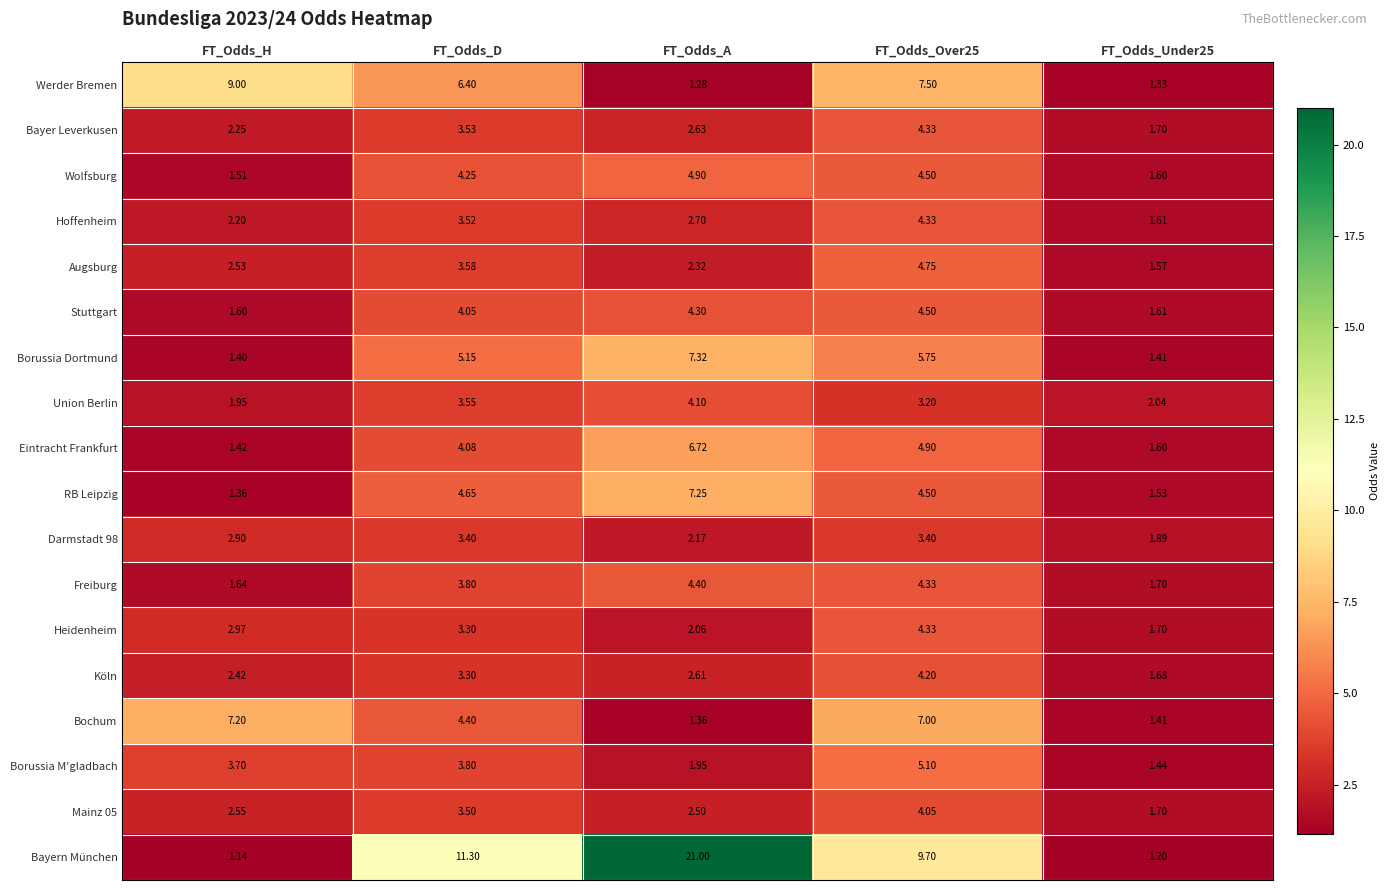

Which series has the largest range (max minus min)?

Bayern München